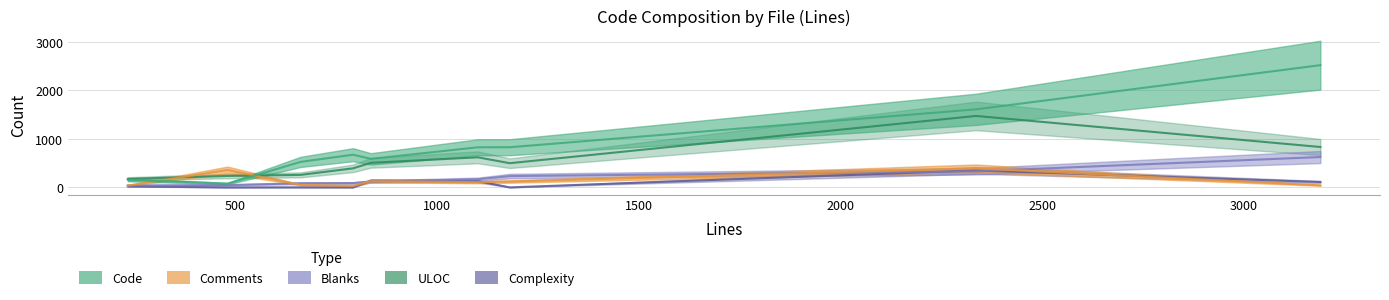

How many values in the ULOC series exceed 499?

4